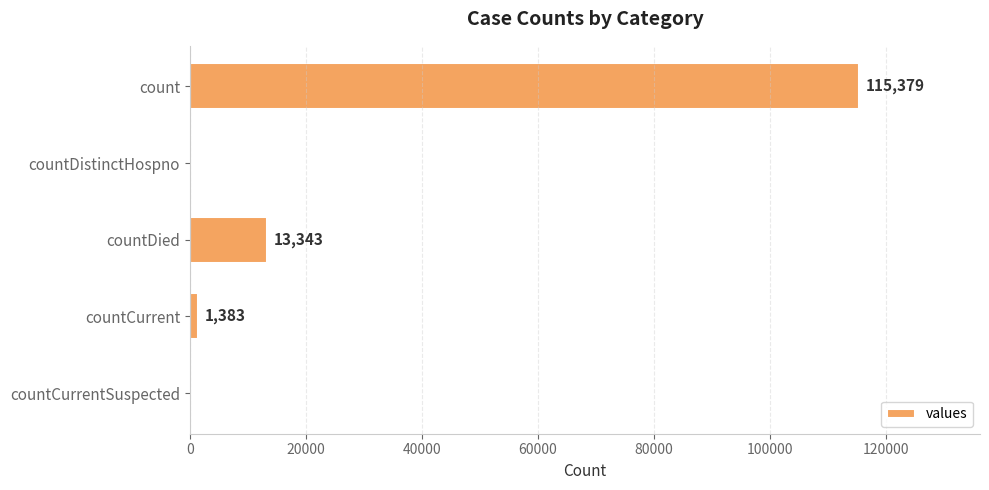

What is the sum of all values?

130105